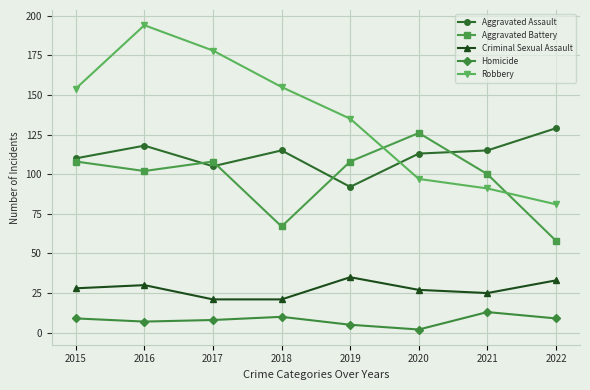

Reading left to right, extract all data points from this chart.

Aggravated Assault: 110	118	105	115	92	113	115	129
Aggravated Battery: 108	102	108	67	108	126	100	58
Criminal Sexual Assault: 28	30	21	21	35	27	25	33
Homicide: 9	7	8	10	5	2	13	9
Robbery: 154	194	178	155	135	97	91	81